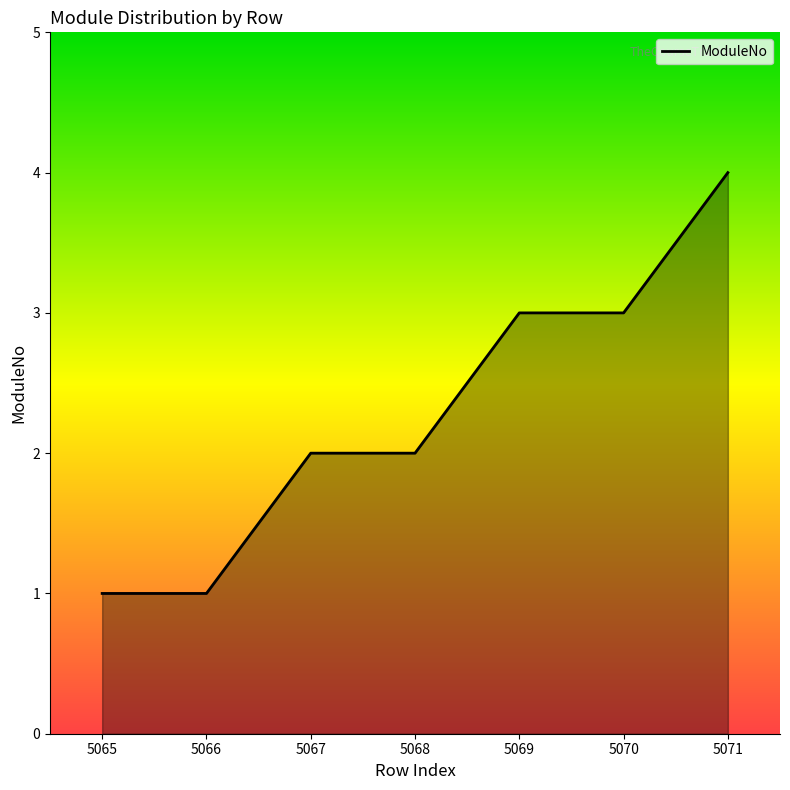

Which category has the highest value across all series?

5071